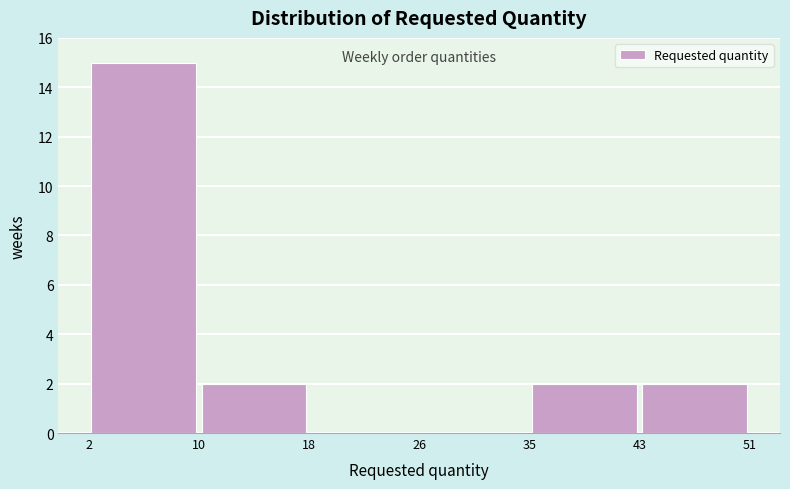

Reading left to right, list every bar in this chart as the range it spans on the x-axis followed by its height. The values are not printed on the chart, so give them approximately, as read against the axis.

2 to 10: 15
10 to 18: 2
18 to 26: 0
26 to 35: 0
35 to 43: 2
43 to 51: 2